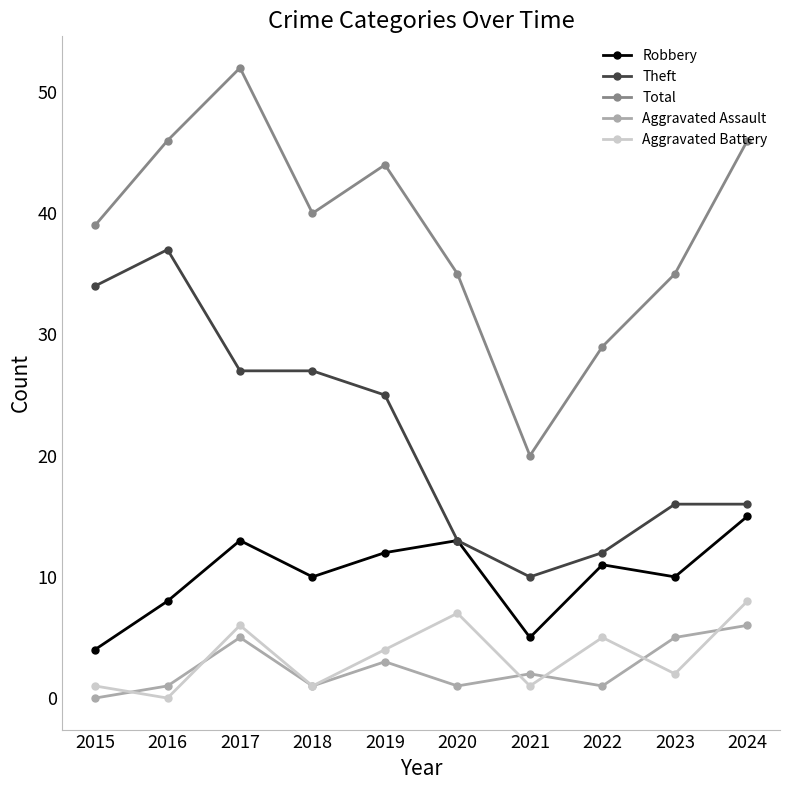

The value of Aggravated Battery at 2016 is 3. True or false?

False